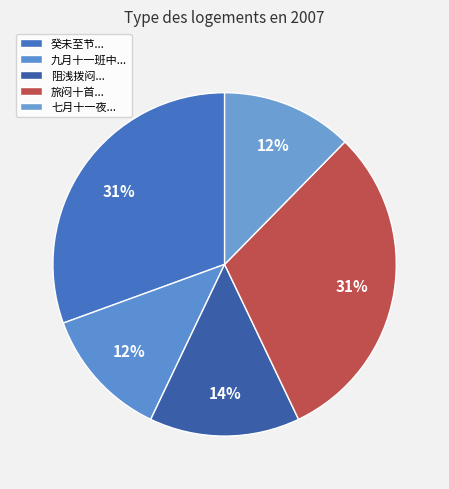

Is there any slice that represents more than half of the pie?

No